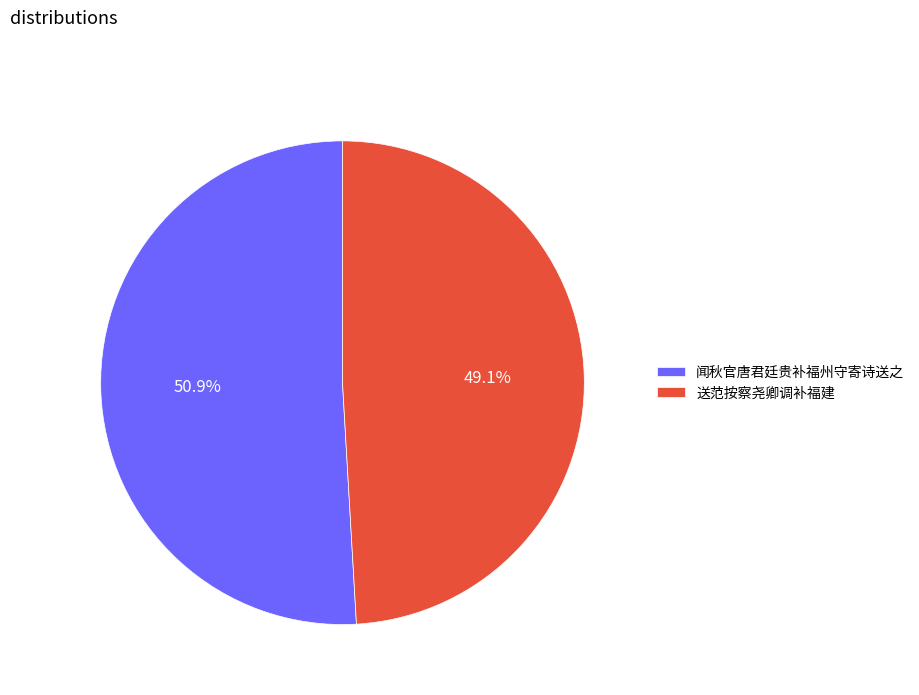

Does 送范按察尧卿调补福建 represent more than half of the total?

No